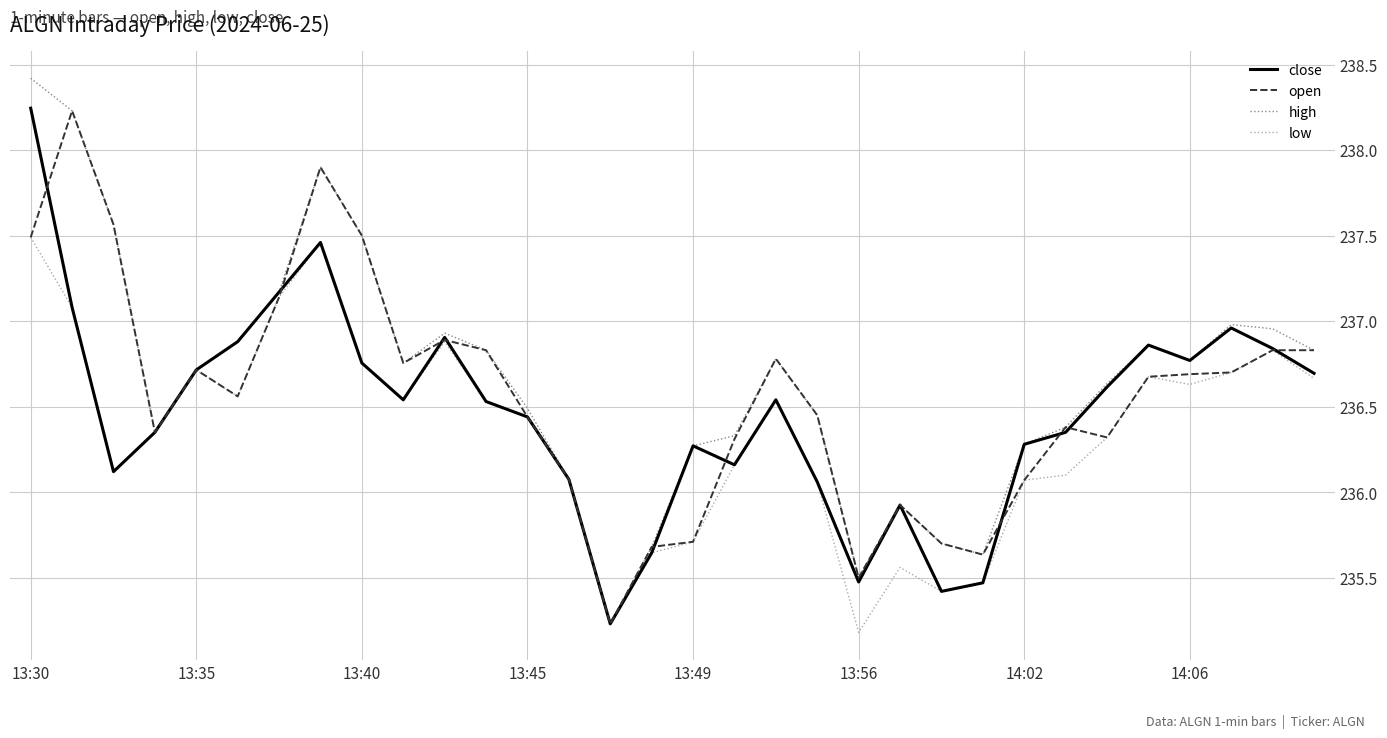

What is the minimum value shown in the chart?

235.2